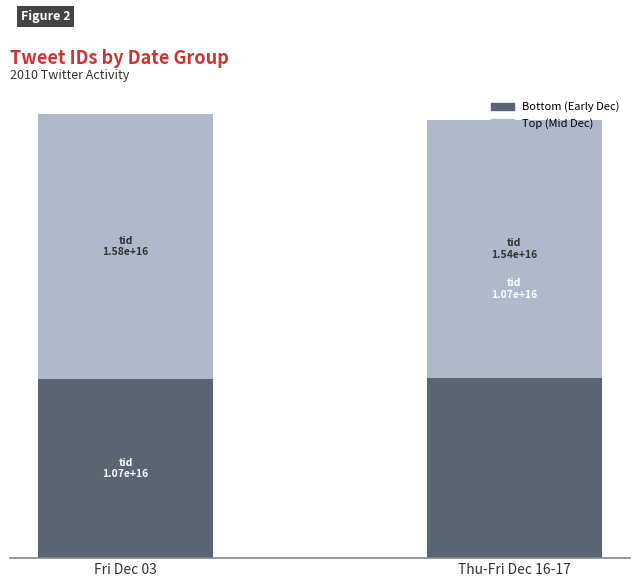

Is it true that Bottom (Early Dec) equals 3.7 at Fri Dec 03?

False